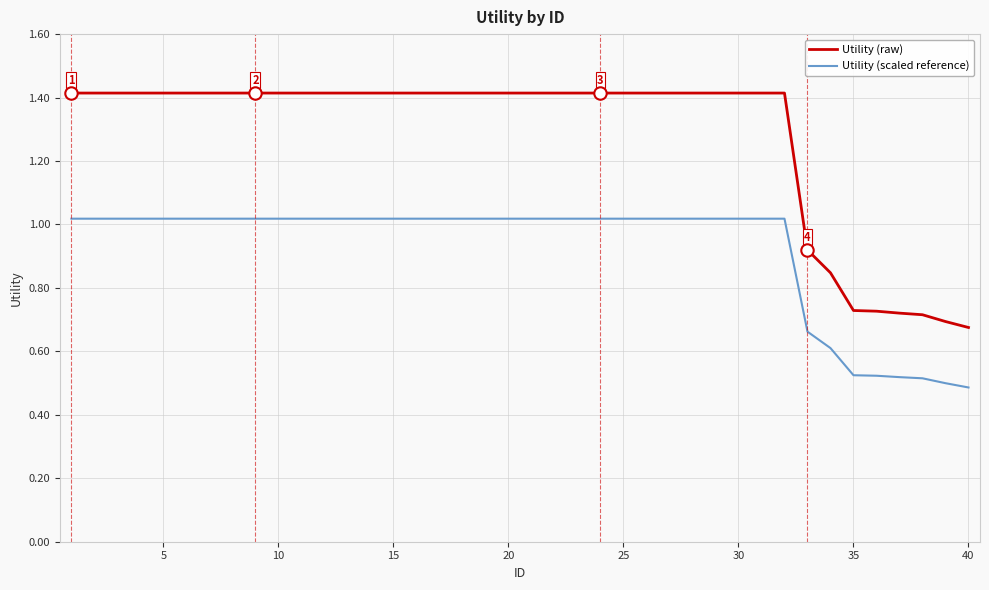

What are all the series names shown in the legend?

Utility (raw), Utility (scaled reference)